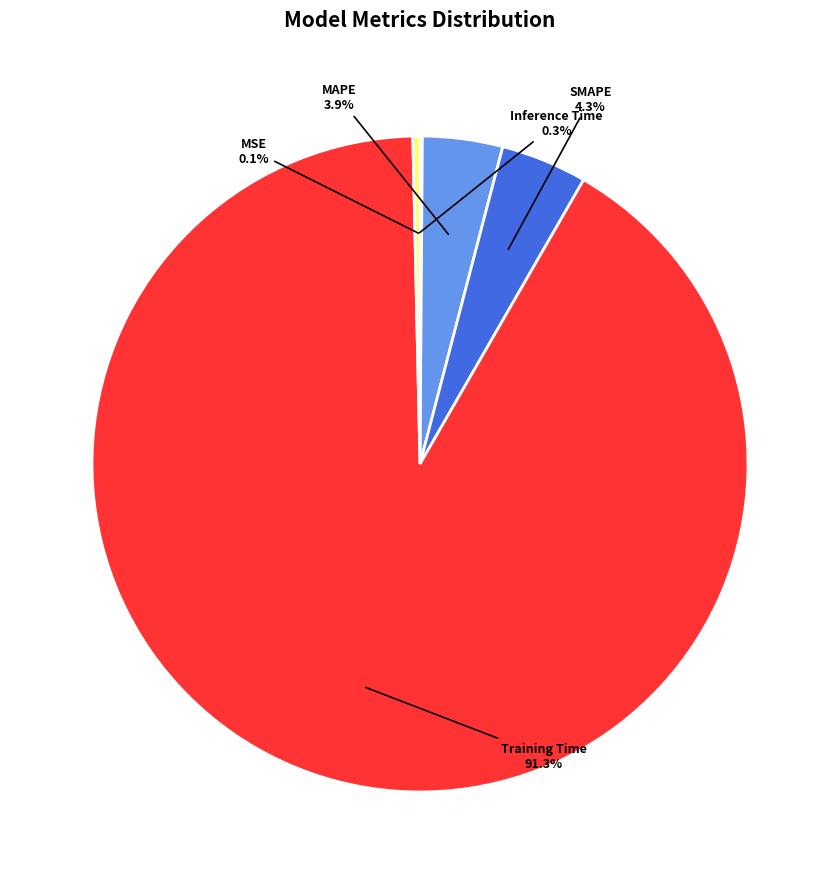

To the nearest percent, what is the average slice percentage?

20%